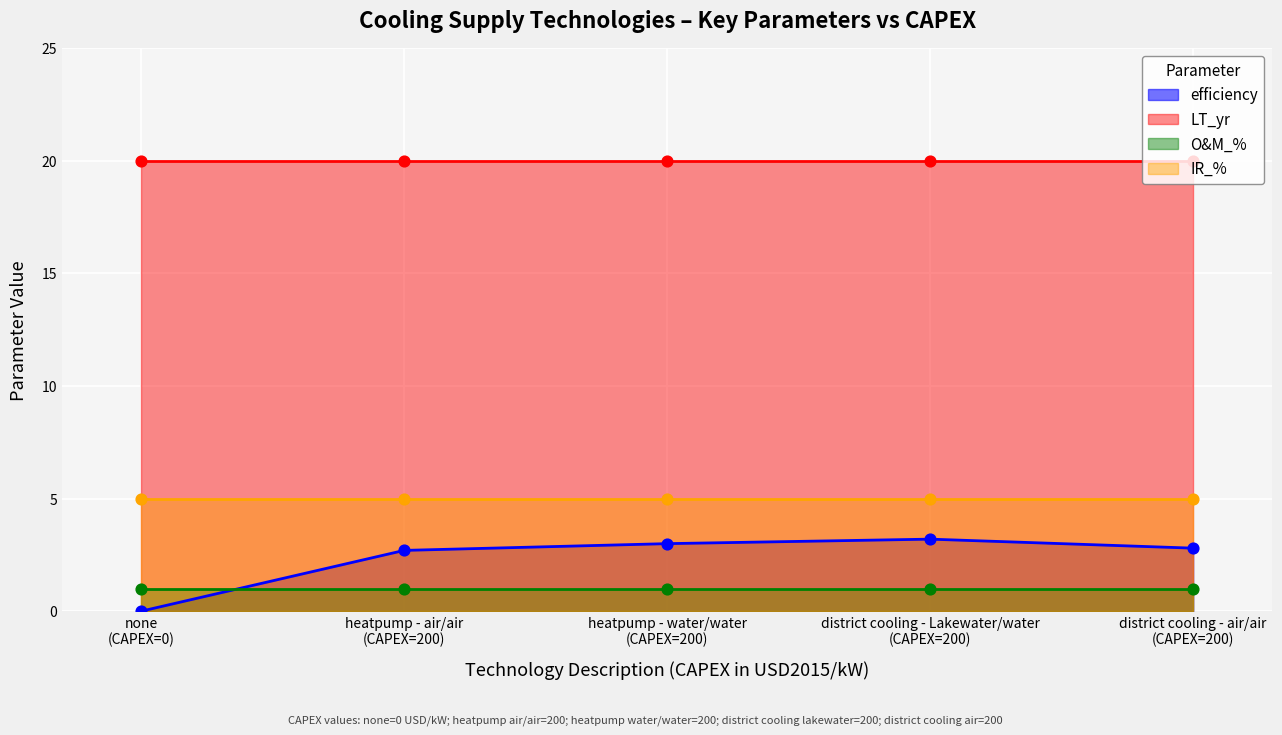

What is the total value across all series at 200?

28.7